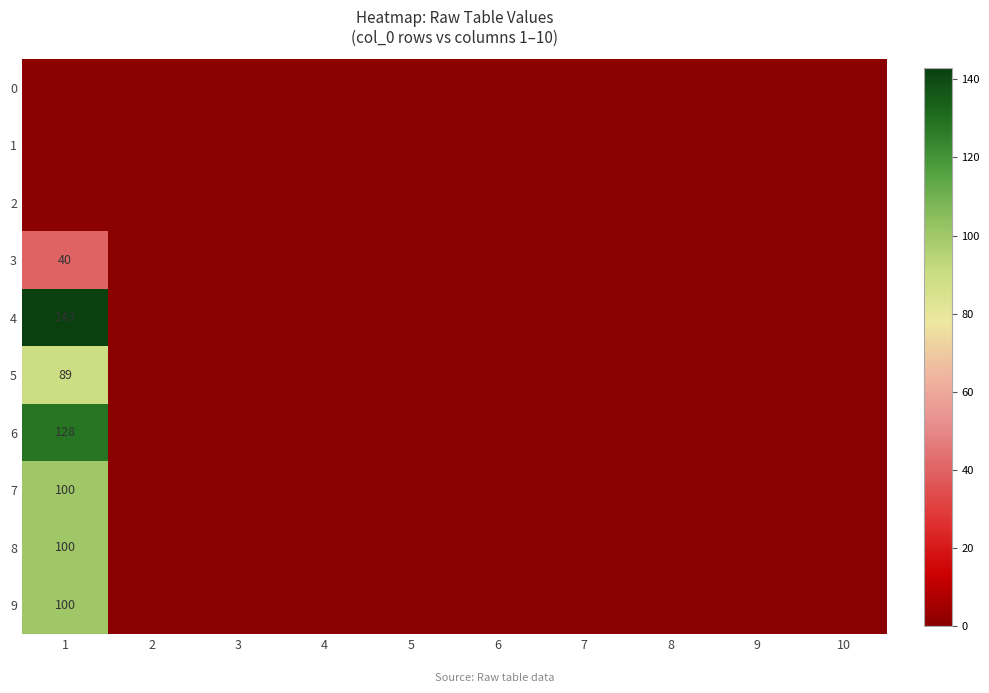

Which has a higher value, 3 or 8?

3